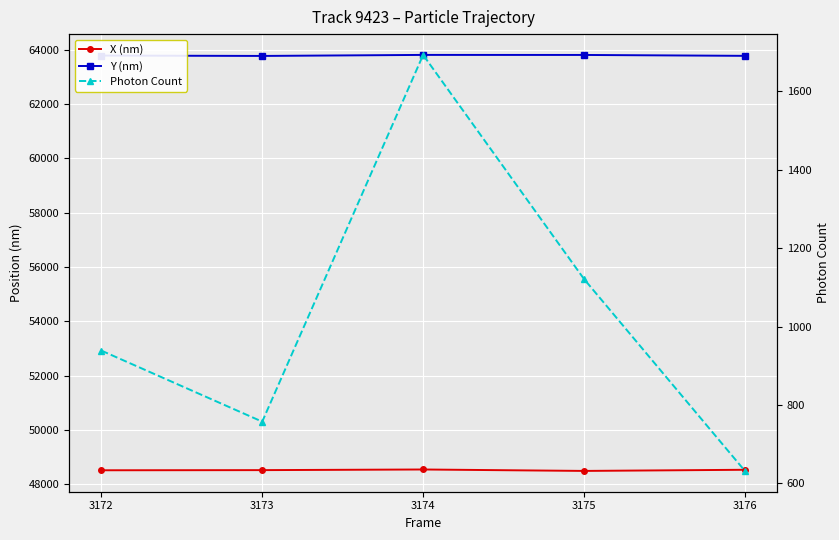

At how many categories does at least one series exceed 48601?

5